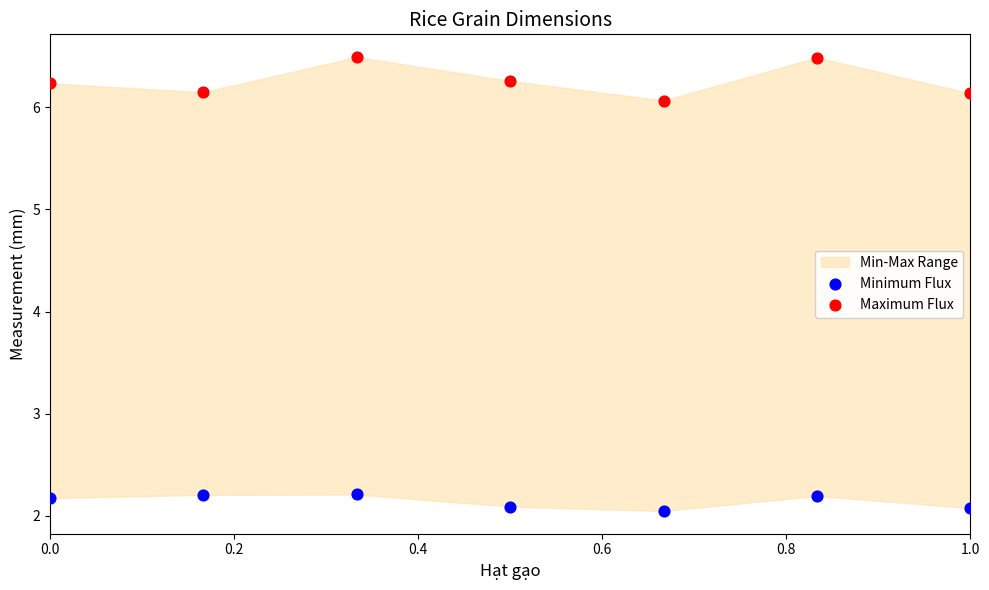

Which series has the widest spread of Y values?

Maximum Flux